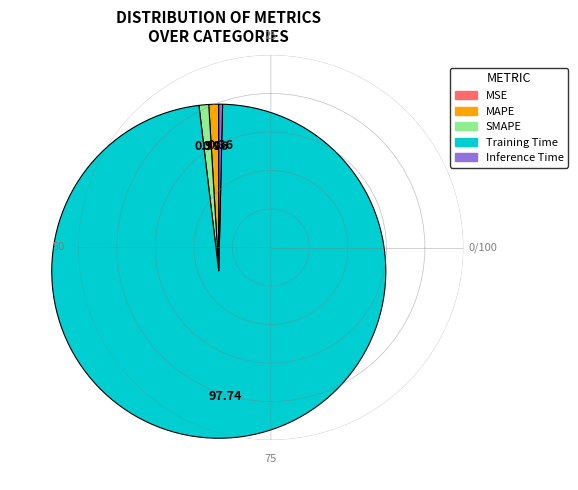

Do Inference Time and MAPE together represent more than half of the pie?

No